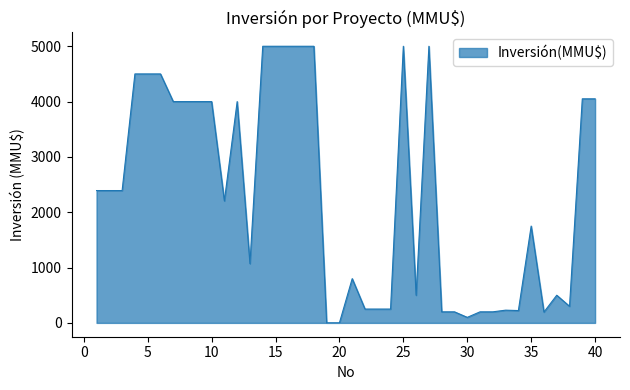

What is the difference between the maximum and minimum values?

4999